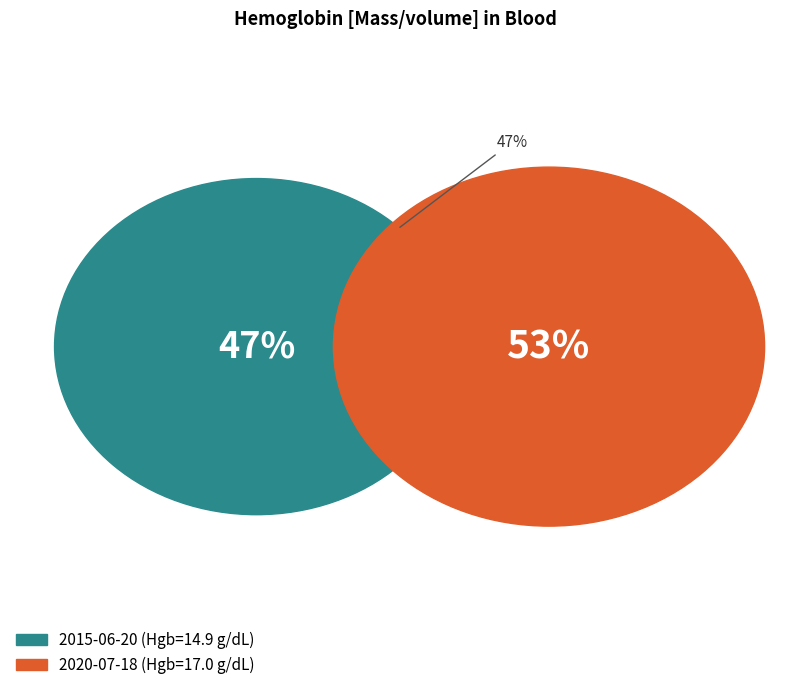

Rank the categories by value from highest to lowest.

2020-07-18T13:23:22Z, 2015-06-20T13:23:22Z